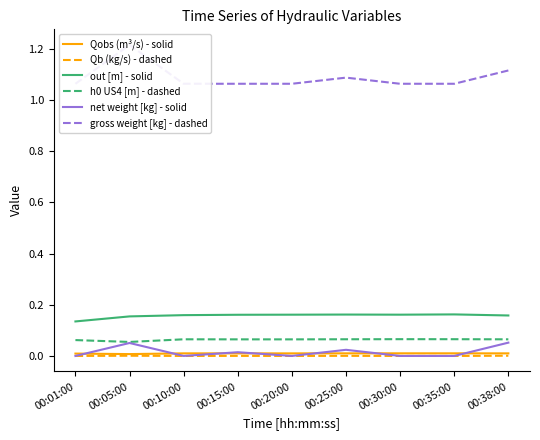

How many series are shown in this chart?

6